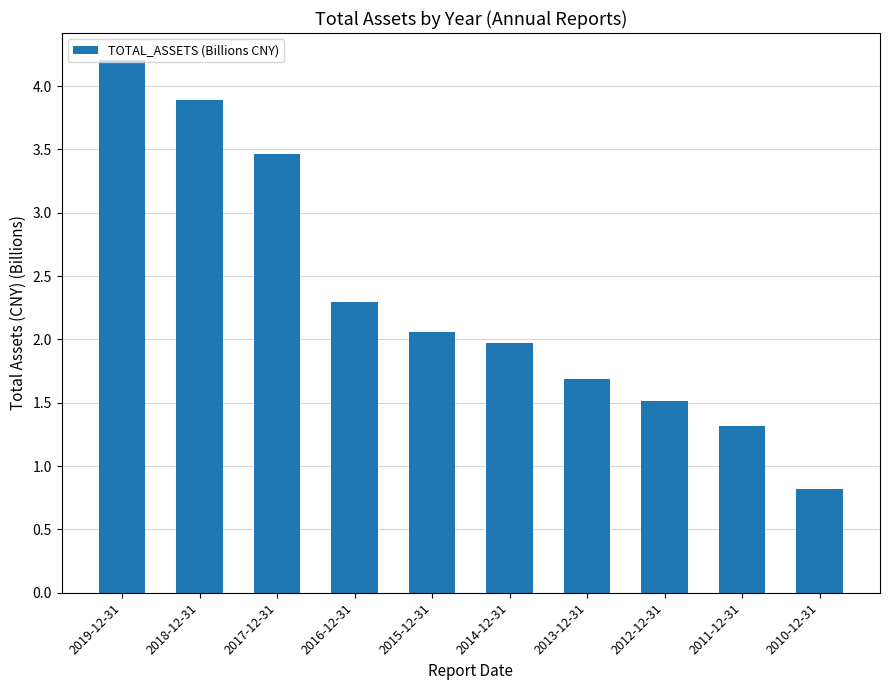

Count the number of values greater than 2.

5